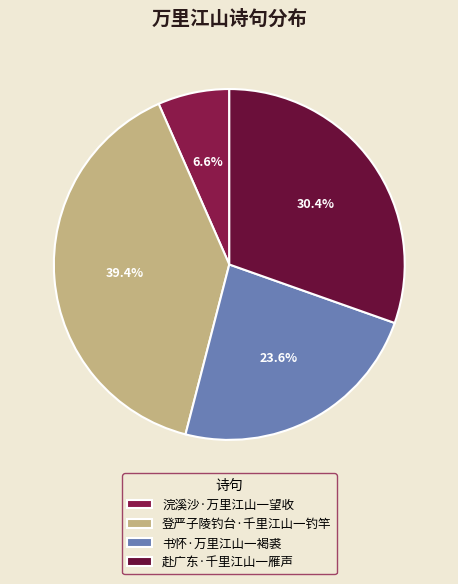

Approximately how many times larger is the value at 赴广东·千里江山一雁声 compared to 书怀·万里江山一褐裘?

1.3